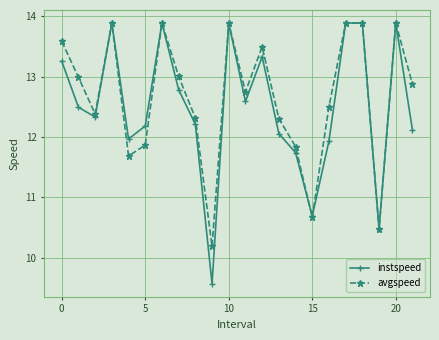

At how many categories does at least one series exceed 10?

22